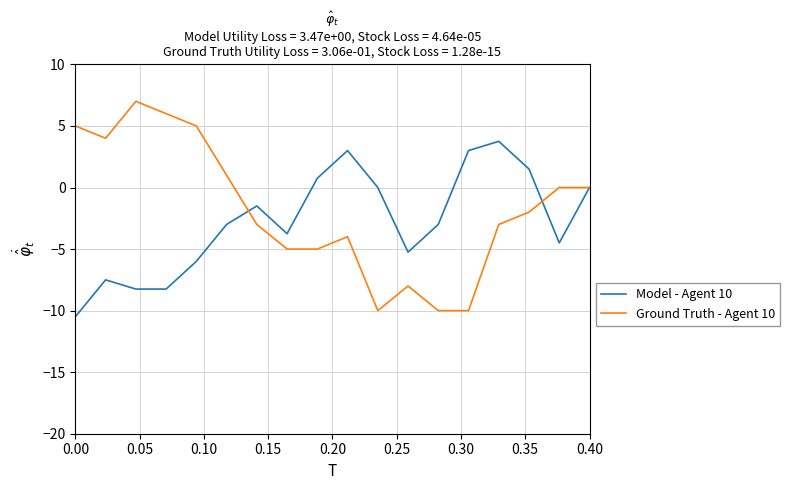

List the series in order of their peak value, lowest first.

Model - Agent 10, Ground Truth - Agent 10